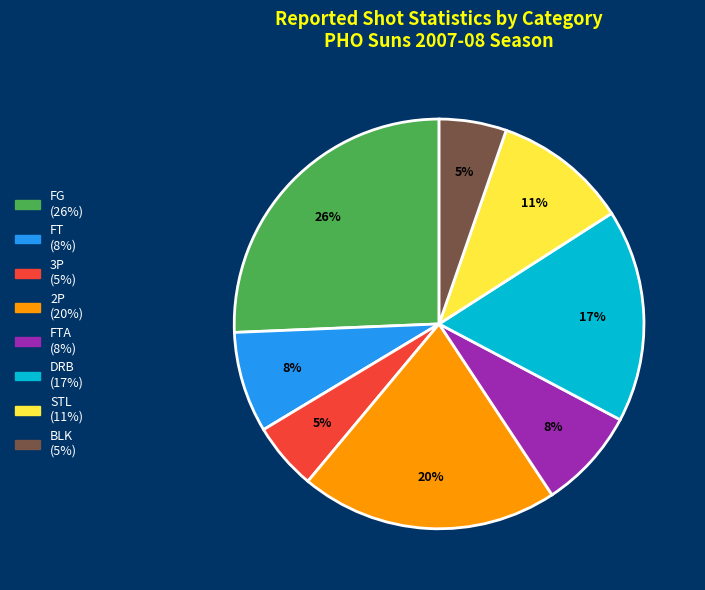

To the nearest percent, what is the average slice percentage?

12%